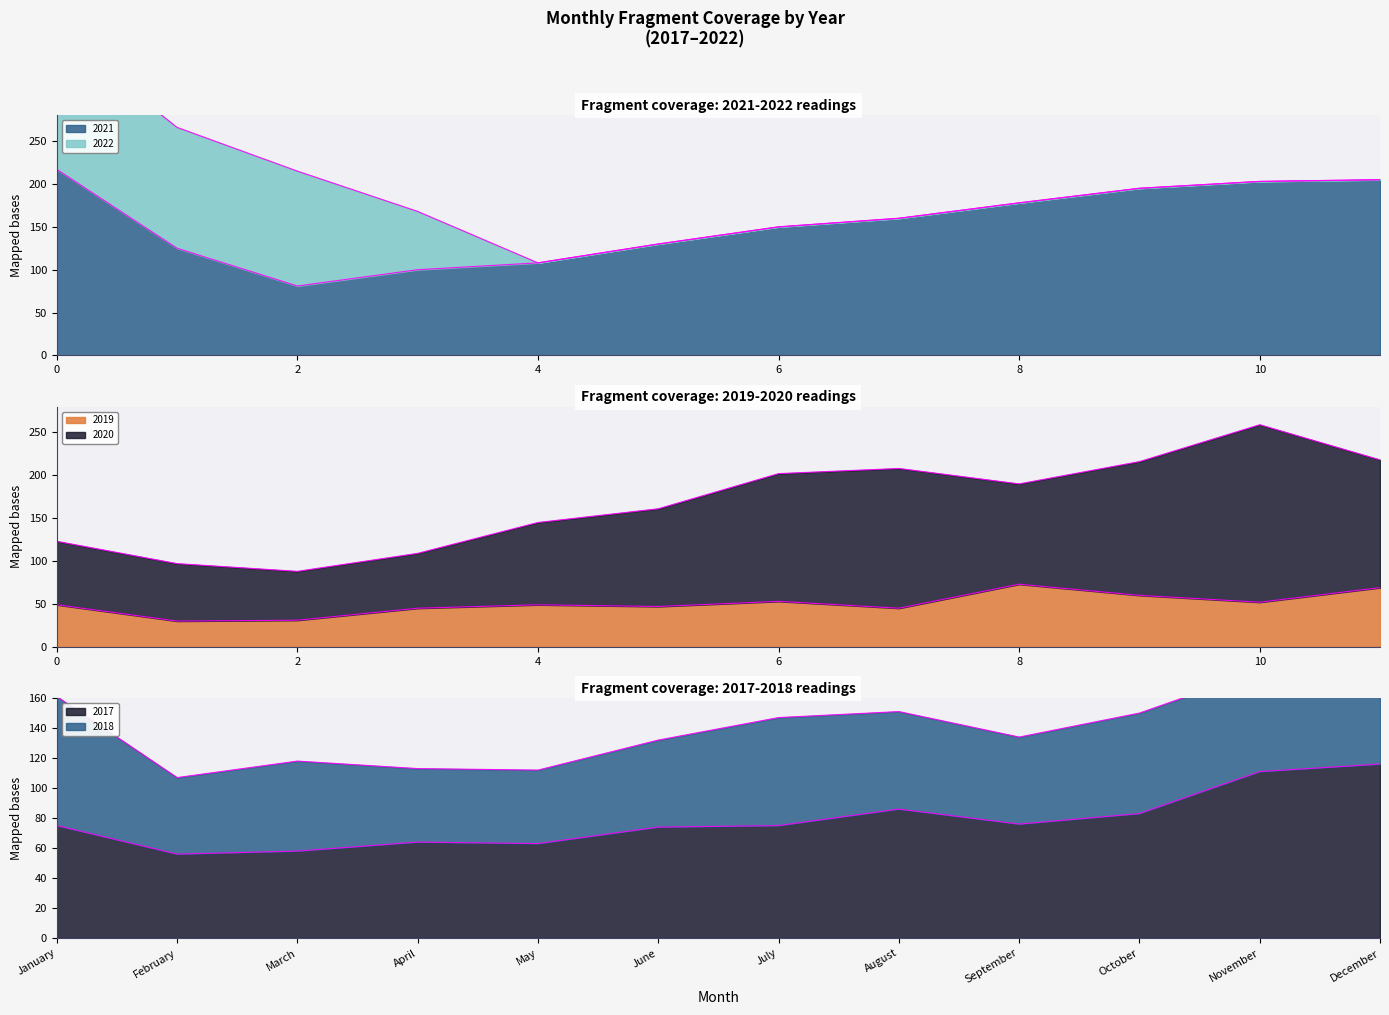

Which series ends up on top after the final intersection of 2021 and 2020?

2020